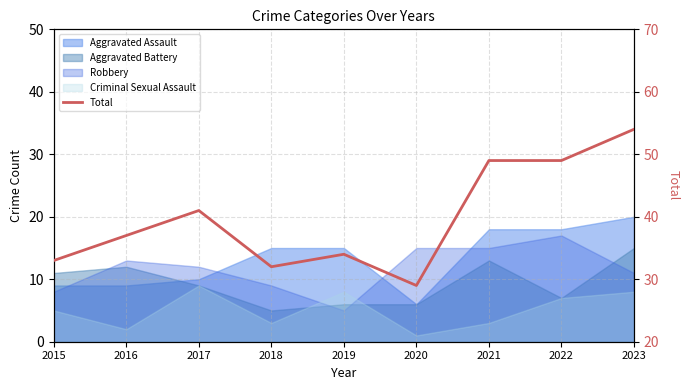

Approximately how many times larger is the value at 2022 compared to 2015?

1.5